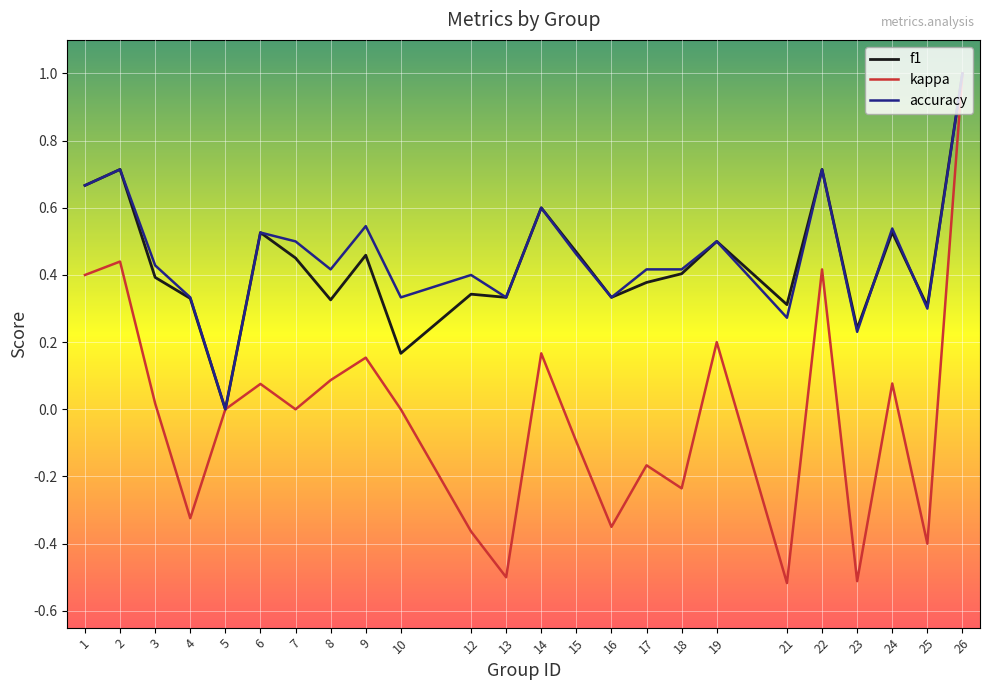

At which category is the sum across all series the highest?

26